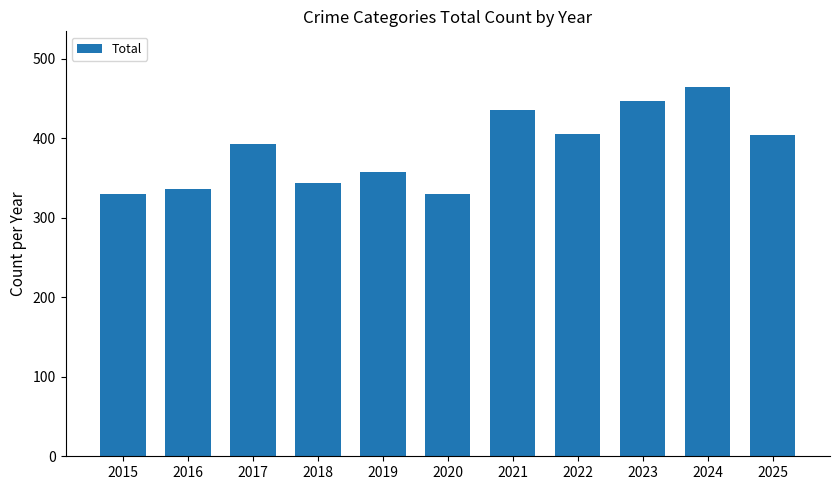

Is it true that the value at 2022 is 405?

True